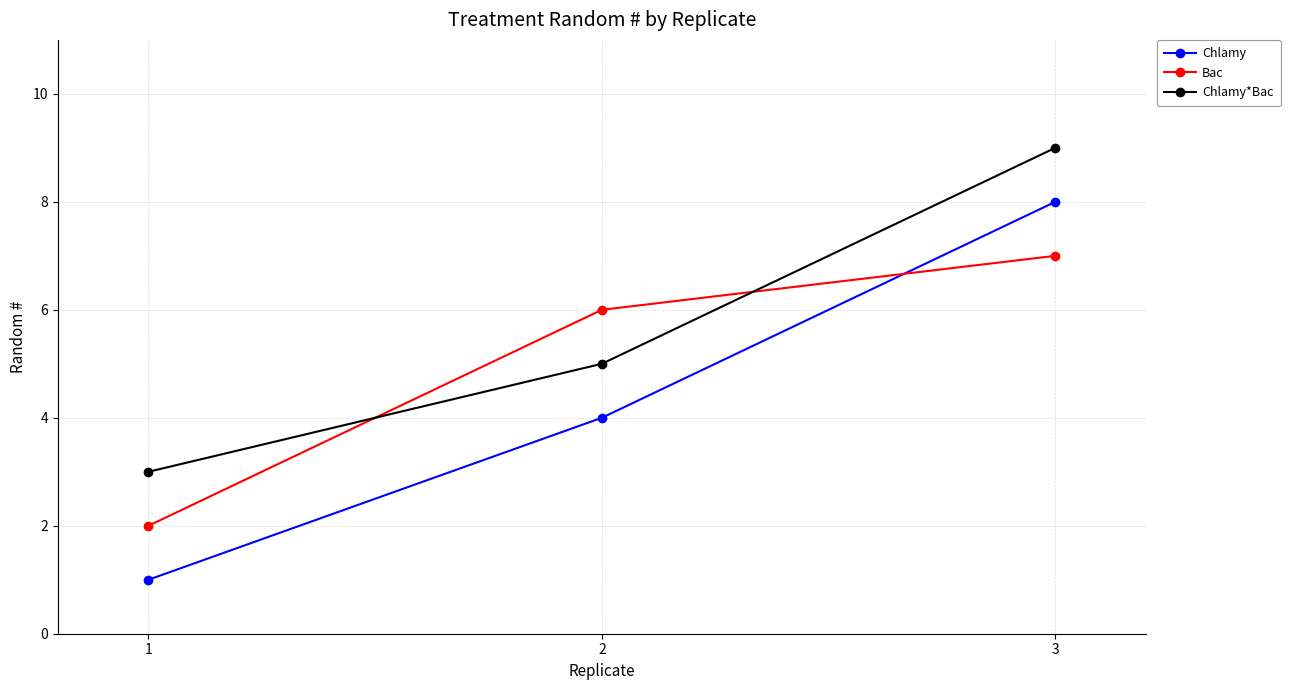

Which category has the highest value across all series?

3